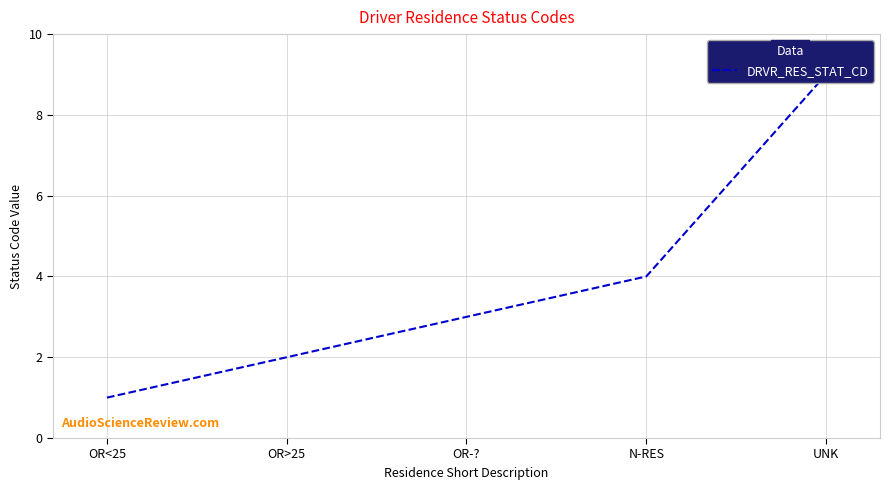

Where is the data nearest to the value 5?

N-RES